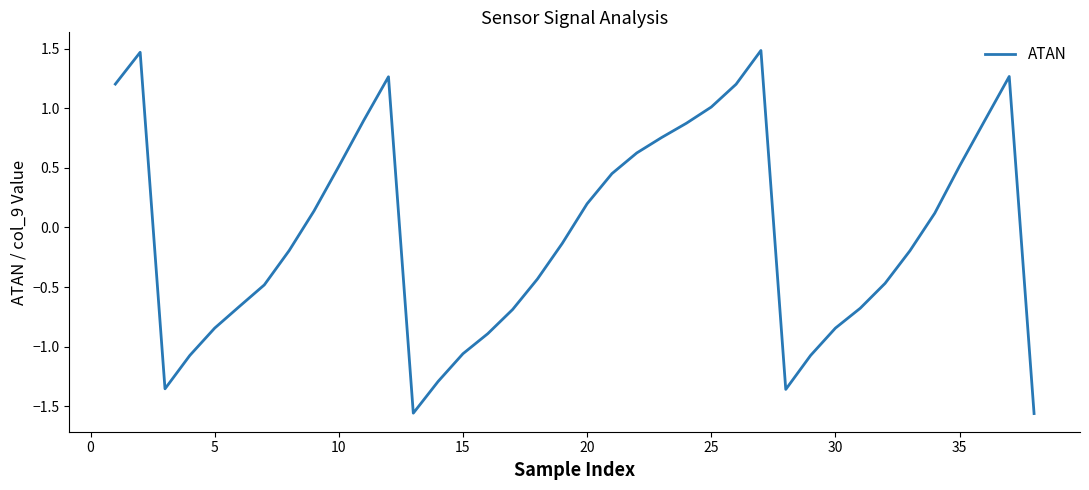

How many lines are shown in the chart?

1